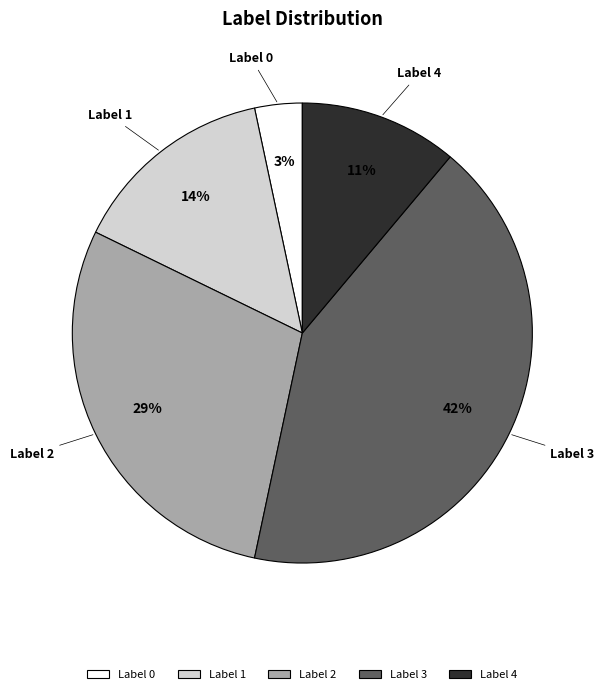

Rank the categories by value from highest to lowest.

Label 3, Label 2, Label 1, Label 4, Label 0